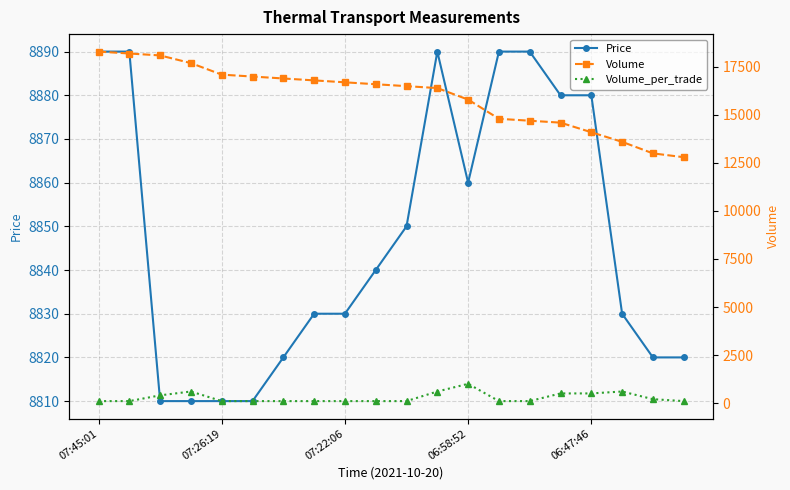

What is the lowest value of the Price series?

8810